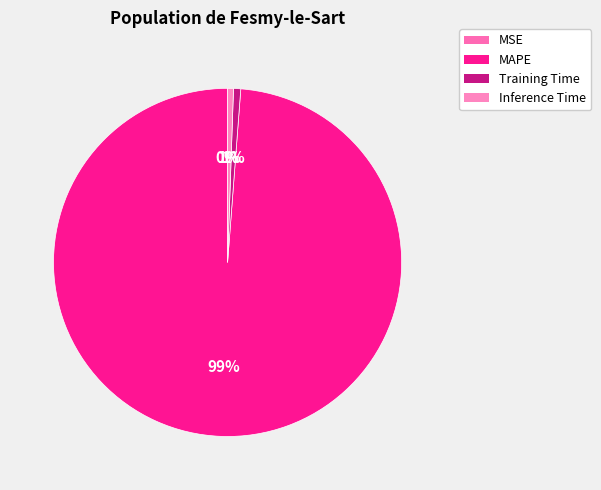

The MSE slice represents 0% of the pie. True or false?

True